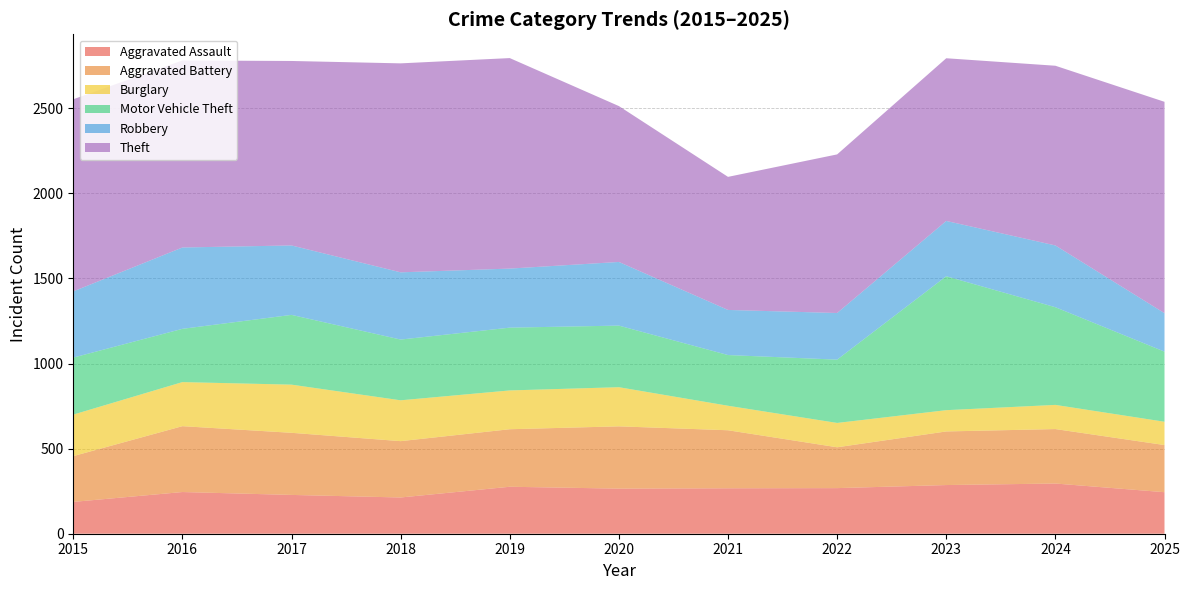

Reading left to right, extract all data points from this chart.

Aggravated Assault: 187	245	228	213	276	265	267	268	286	295	244
Aggravated Battery: 269	387	365	331	338	366	341	240	315	320	277
Burglary: 244	259	283	240	228	230	144	143	125	142	137
Motor Vehicle Theft: 335	313	410	357	369	362	298	372	787	574	412
Robbery: 389	478	408	395	347	374	265	274	325	363	226
Theft: 1129	1099	1084	1228	1237	916	782	932	956	1056	1242